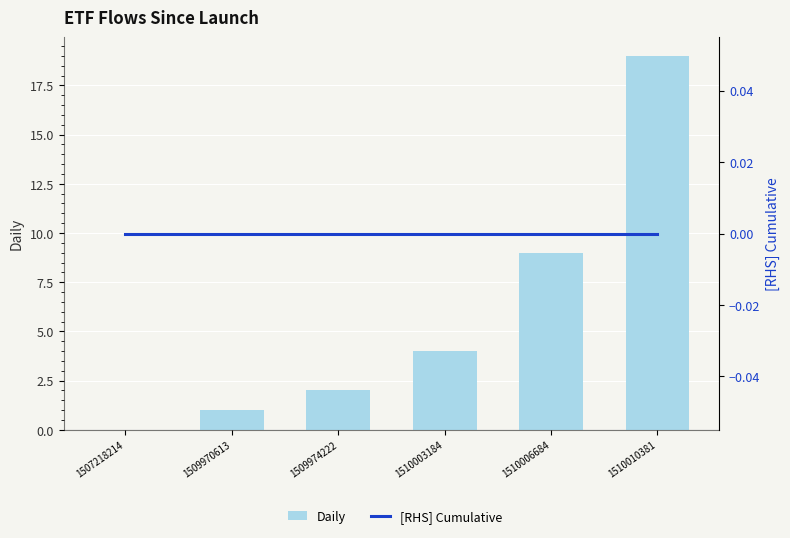

Rank the series by their average value, from highest to lowest.

Daily, [RHS] Cumulative